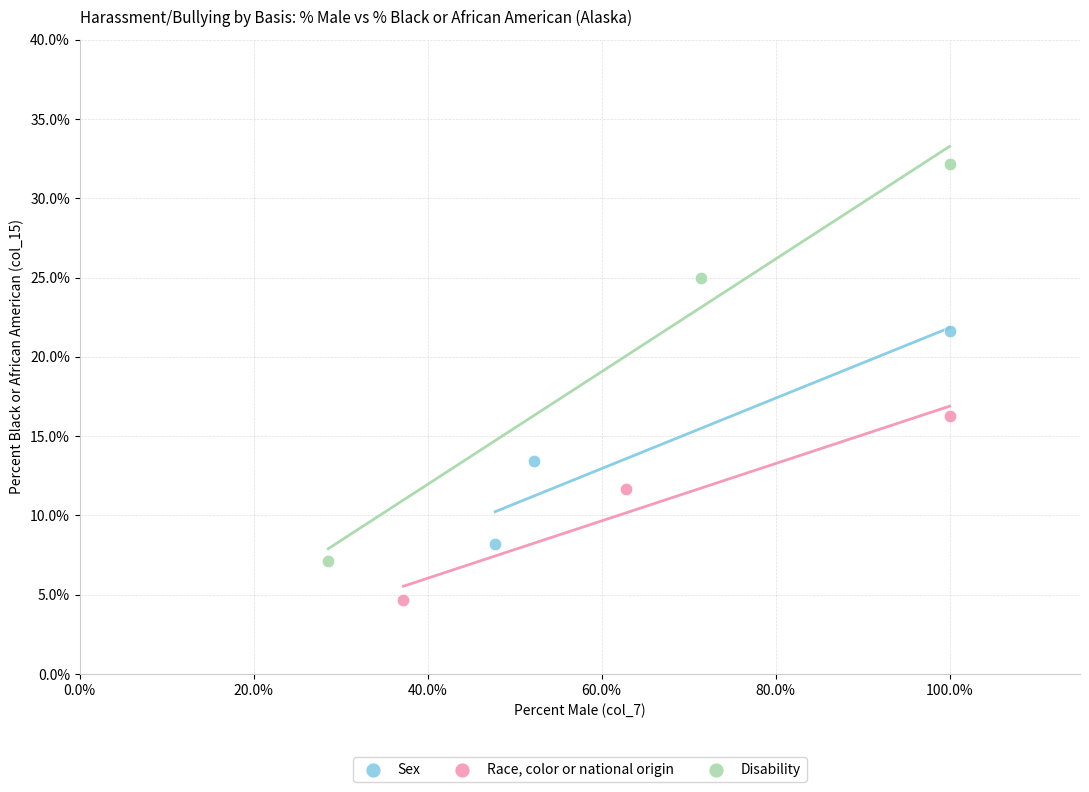

Which series contains the highest Y value?

Disability